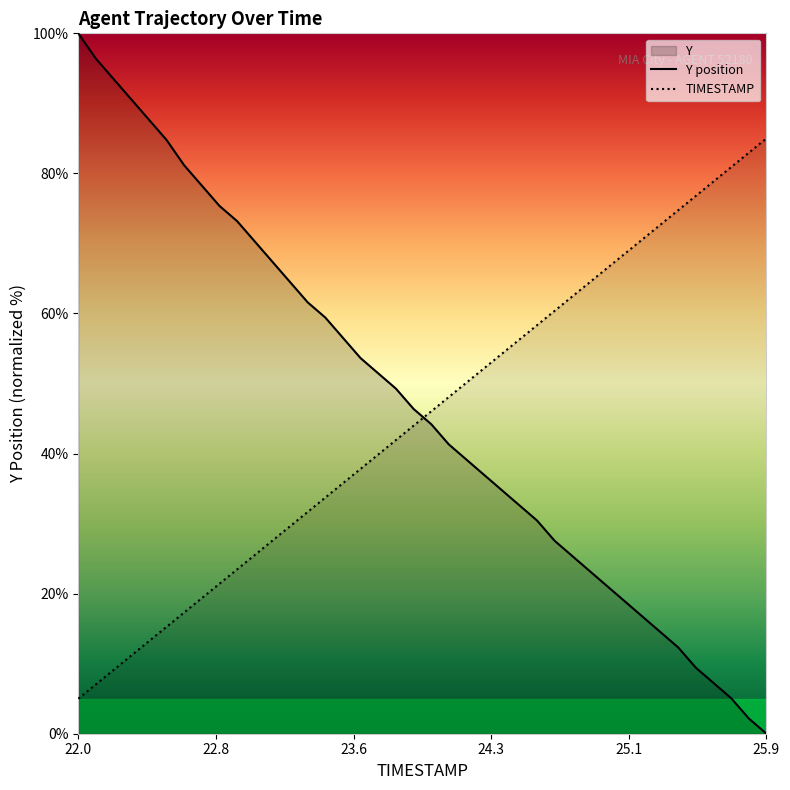

After their last crossing, which series has the higher values: Y or TIMESTAMP?

TIMESTAMP